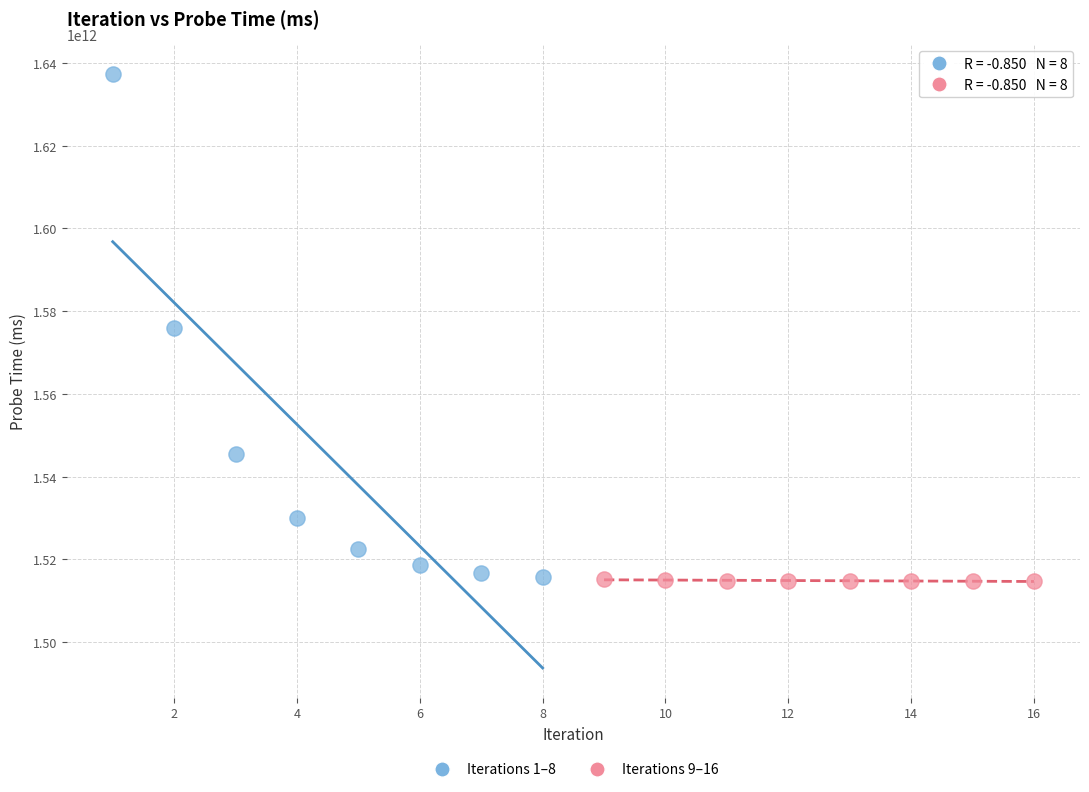

What are all the series names shown in the legend?

Iterations 1–8, Iterations 9–16